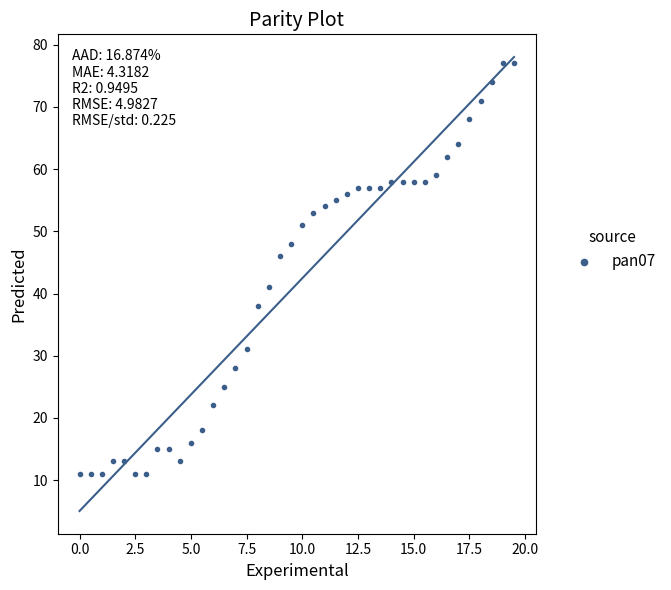

What Y value in the scatter plot is closest to 44?

46